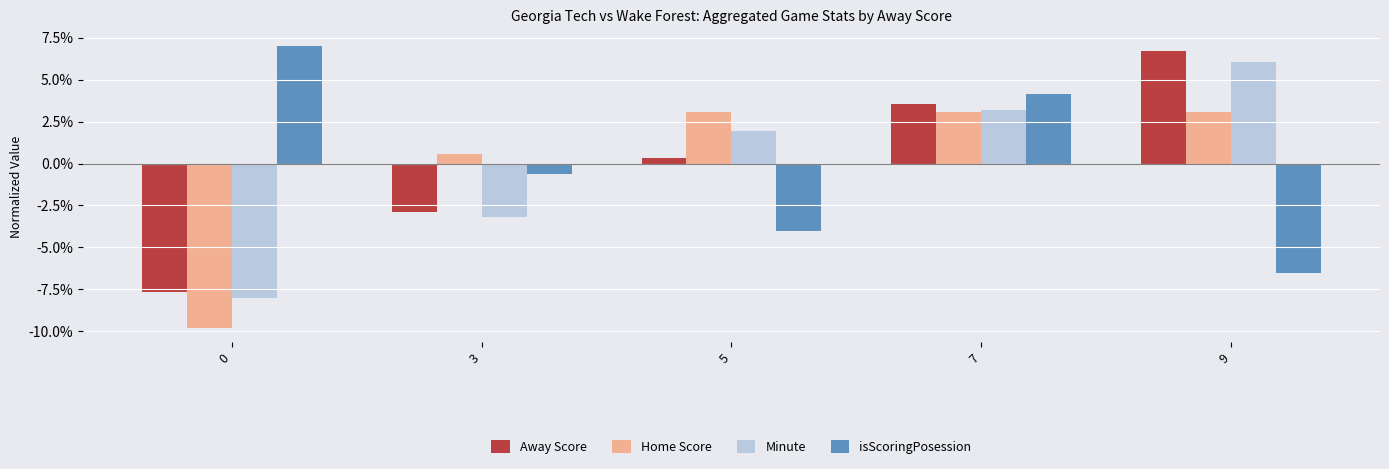

What is the spread (max minus min) of values at 9?

13.3